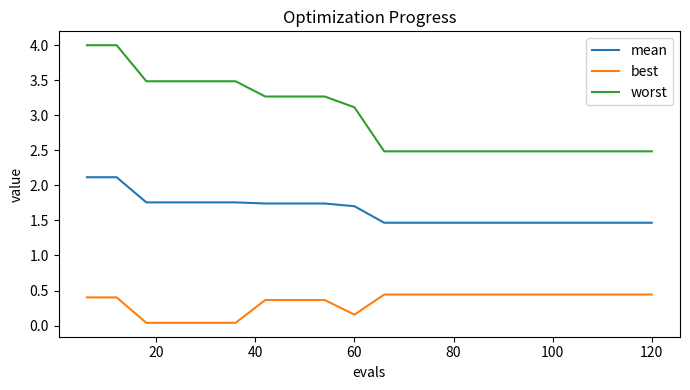

What is the difference between the maximum and minimum values in the best series?

0.4